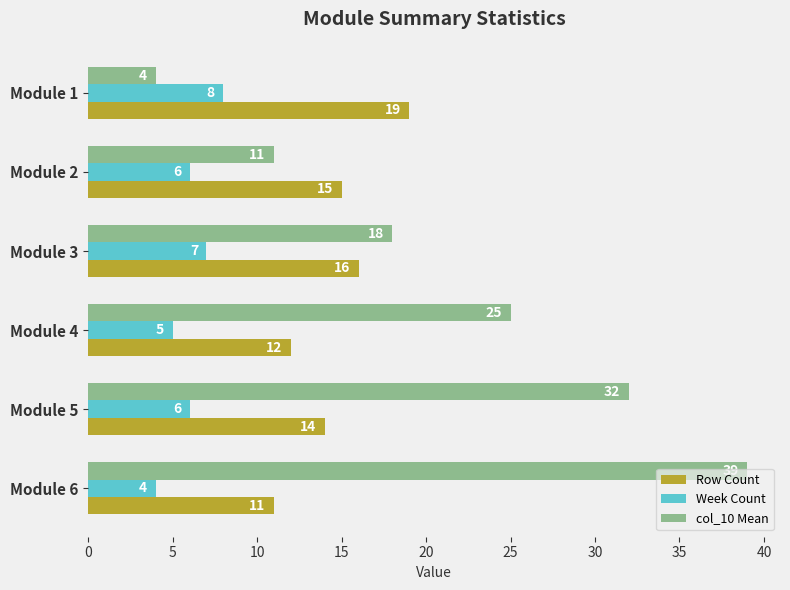

What is the spread (max minus min) of values at Module 1?

15